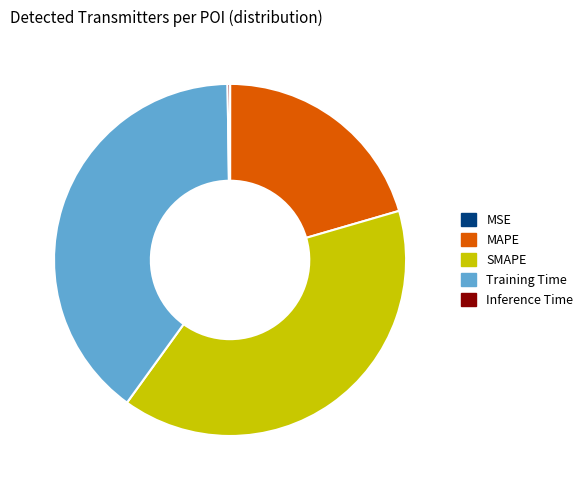

True or false: SMAPE accounts for 33% of the total.

False